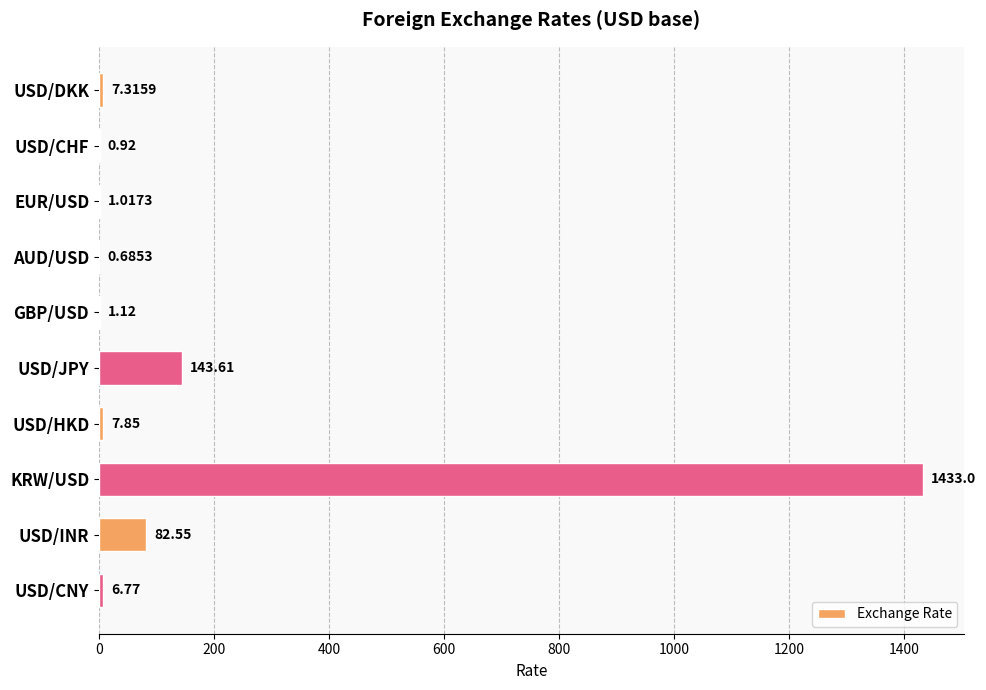

What is the sum of all values?

1684.8